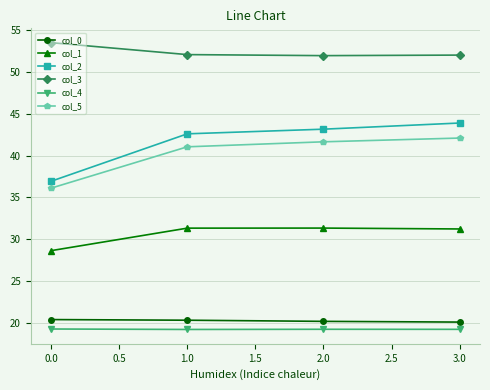

How many col_3 values are between 51 and 53?

3